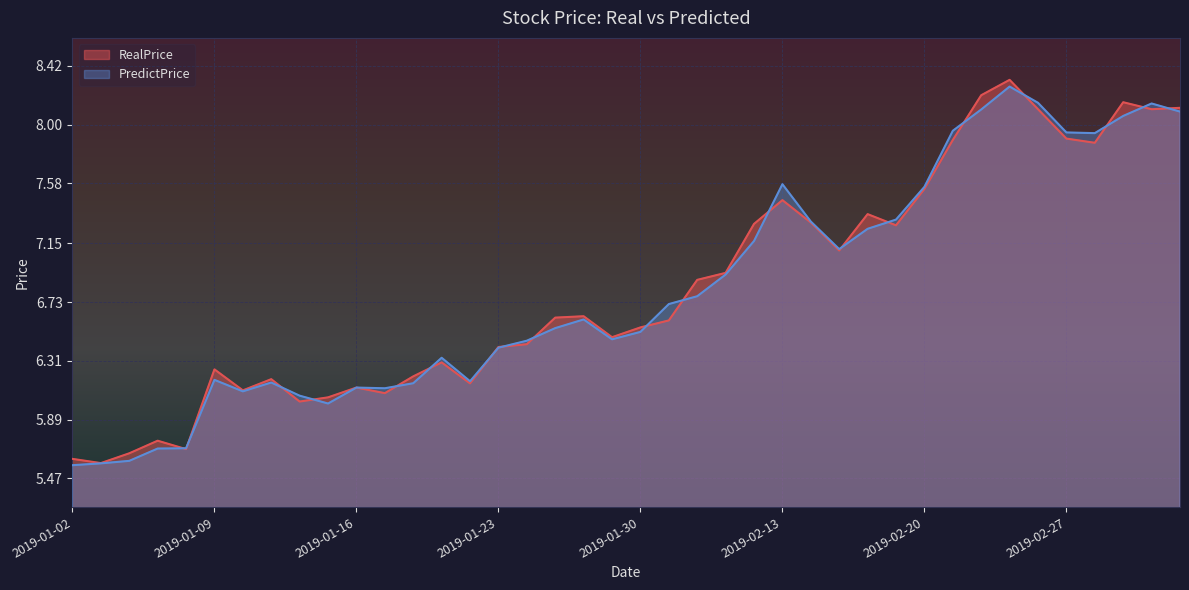

Is it true that RealPrice equals 6.4 at 2019-01-23?

True